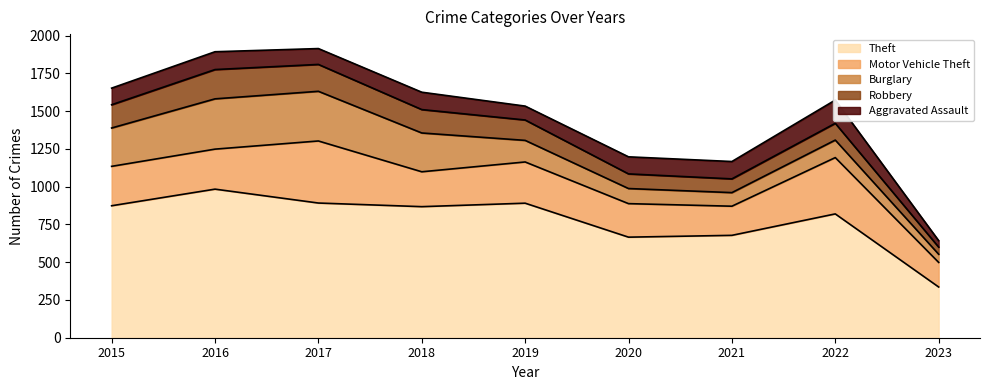

The Robbery series shows 154 at 2015. True or false?

True